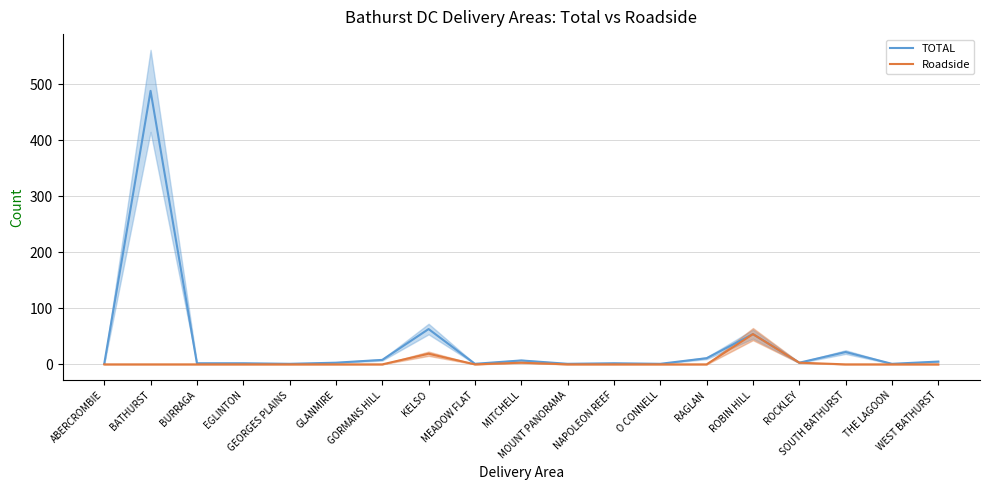

What is the highest value of the Roadside series?

54